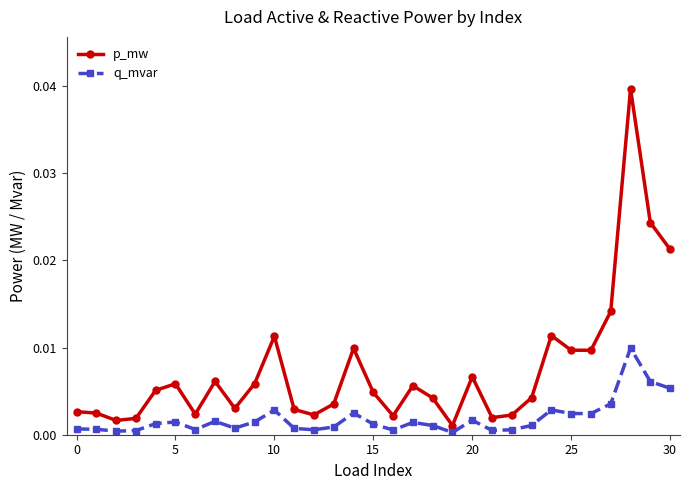

Which series has the largest total across all categories?

p_mw